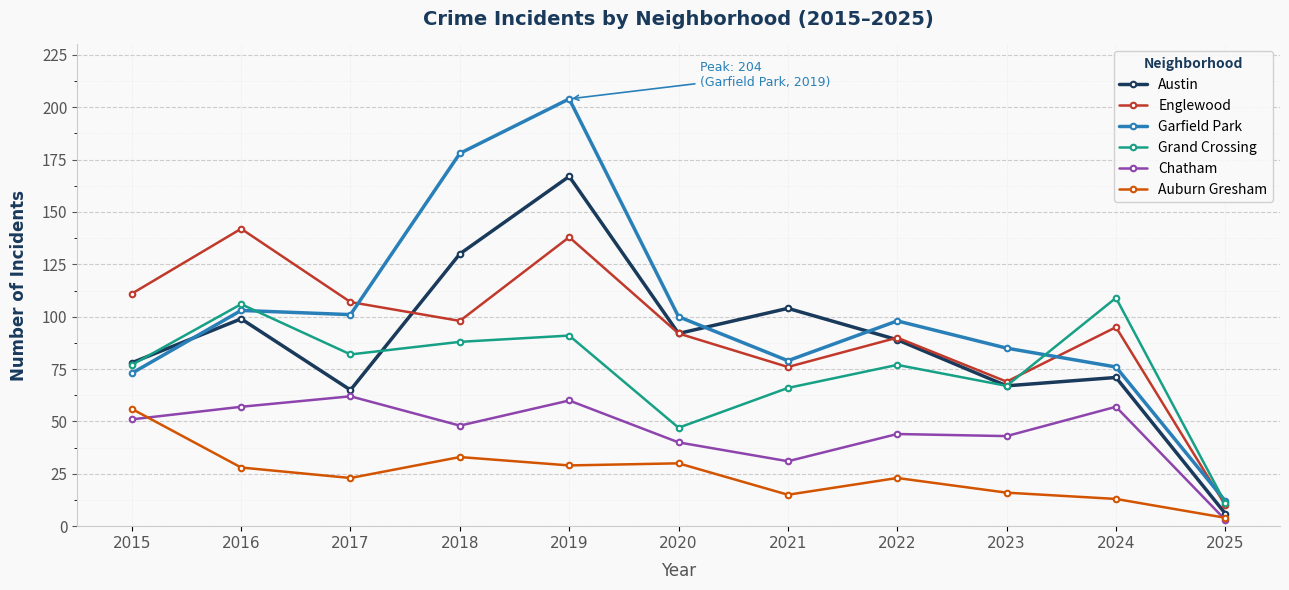

What is the total value across all series at 2020?

401